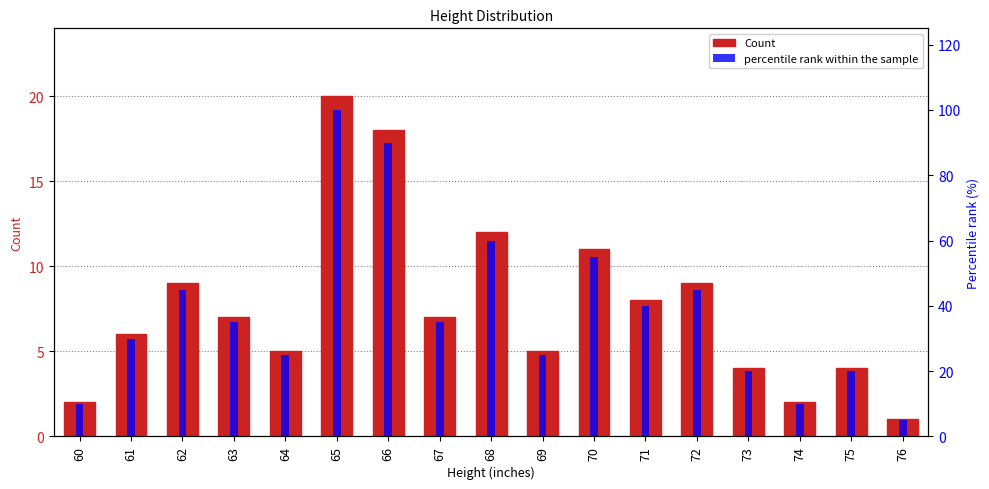

The value of percentile rank within the sample at 72 is 30. True or false?

False